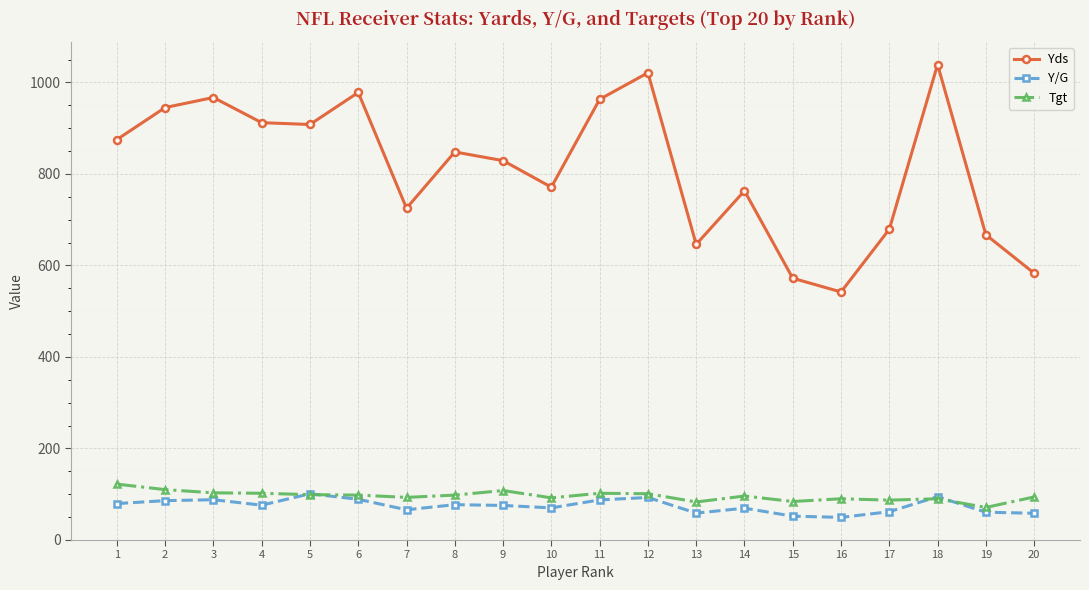

What is the smallest value displayed?

49.3